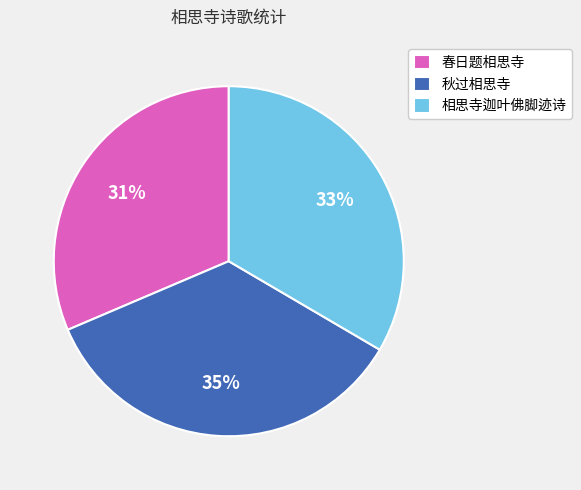

Is the sum of 春日题相思寺 and 秋过相思寺 greater than half?

Yes